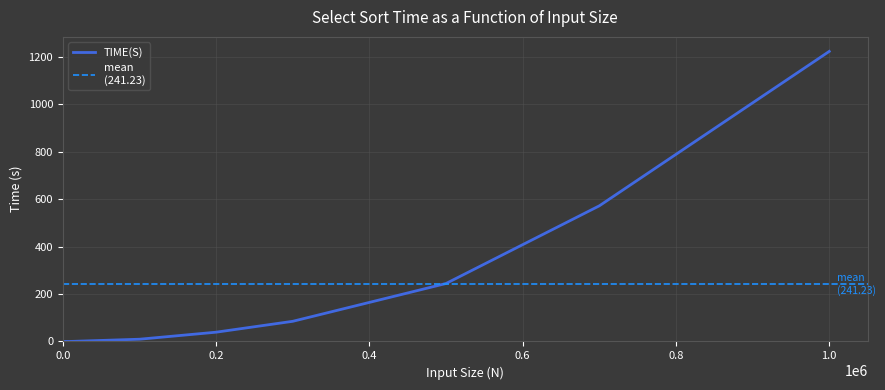

List the labels in order of value, largest first.

1000000, 700000, 500000, 300000, 200000, 100000, 10000, 1000, 100